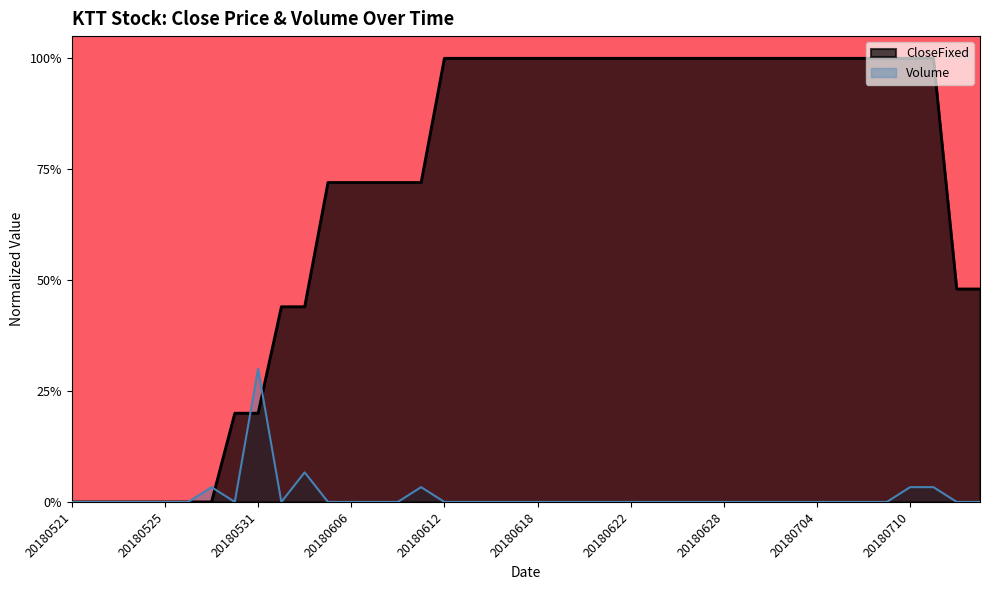

True or false: Volume has more than 2 interior local peaks.

True